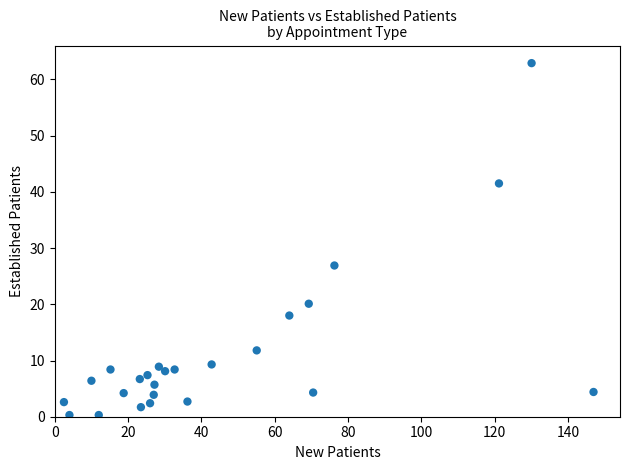

What Y value in the scatter plot is closest to 31?

26.9